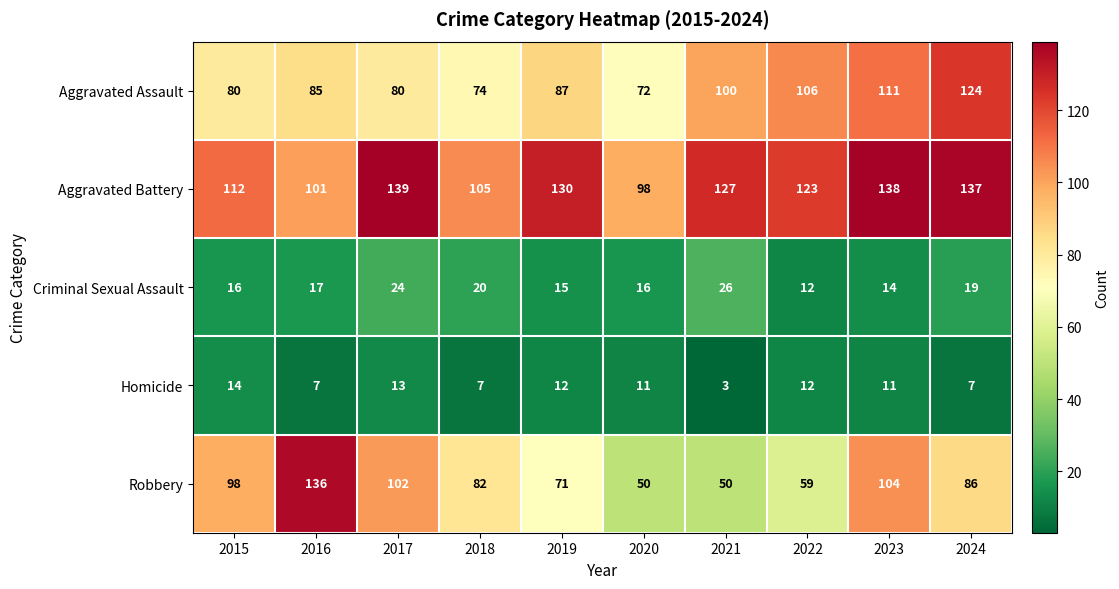

What is the approximate value of Criminal Sexual Assault at 2017?

24